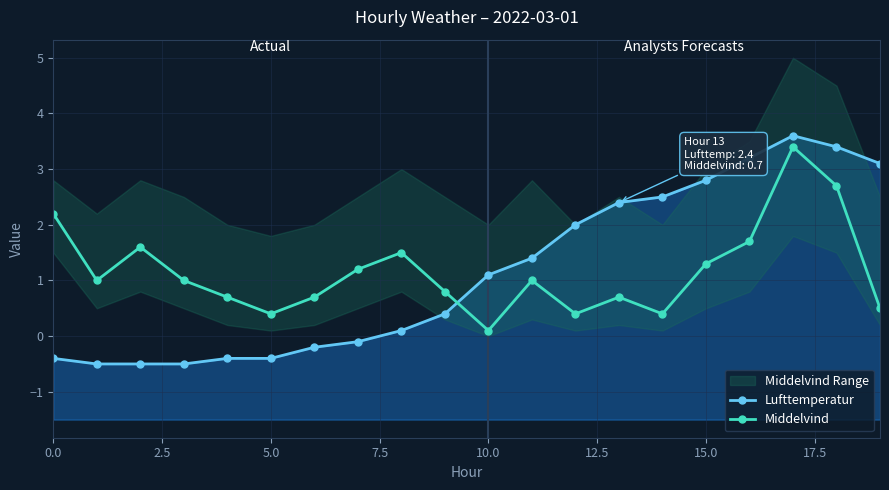

At which label is Lufttemperatur closest to 1?

10